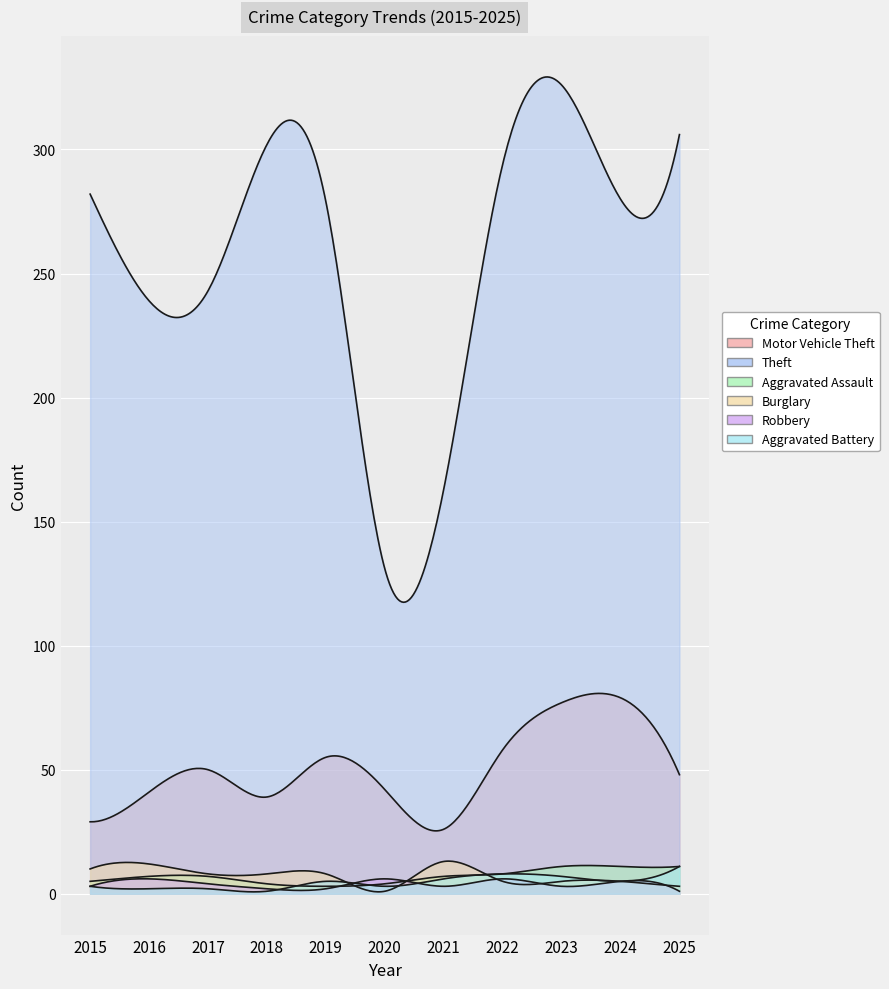

At how many categories does at least one series exceed 39?

11